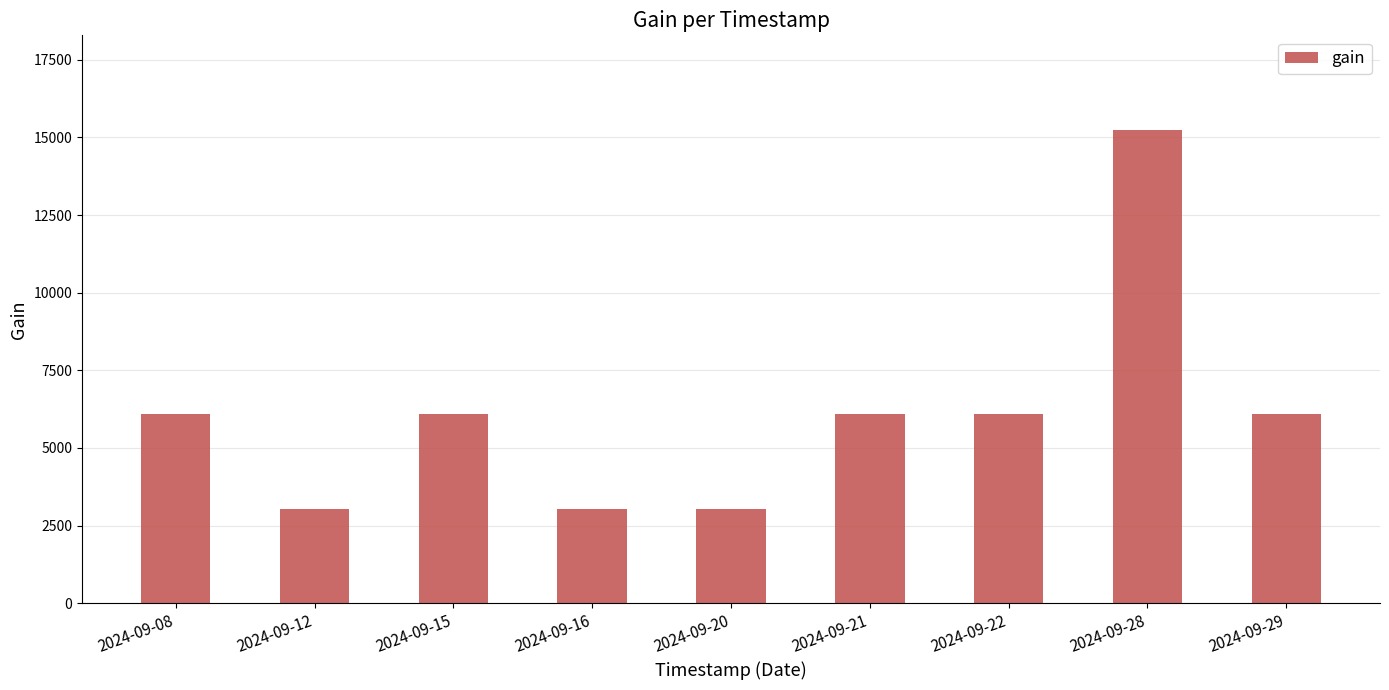

Approximately how many times larger is the value at 2024-09-08 compared to 2024-09-15?

1.0